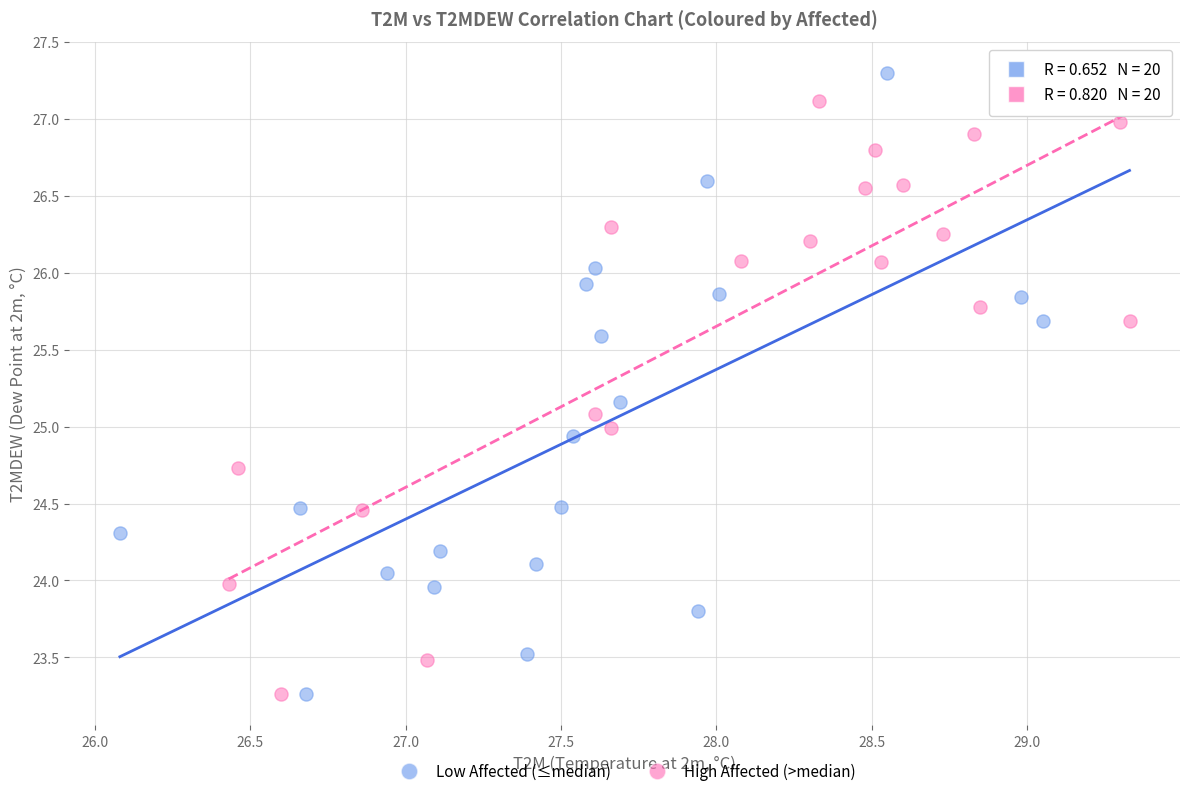

Which series reaches the maximum Y coordinate?

Low Affected (≤median)